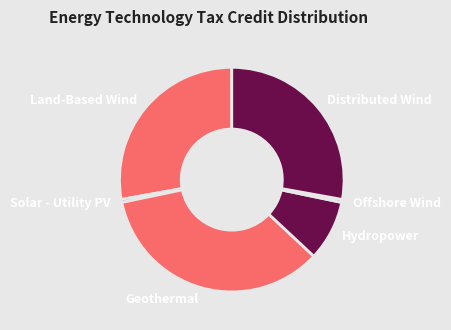

How many slices are in this pie chart?

6